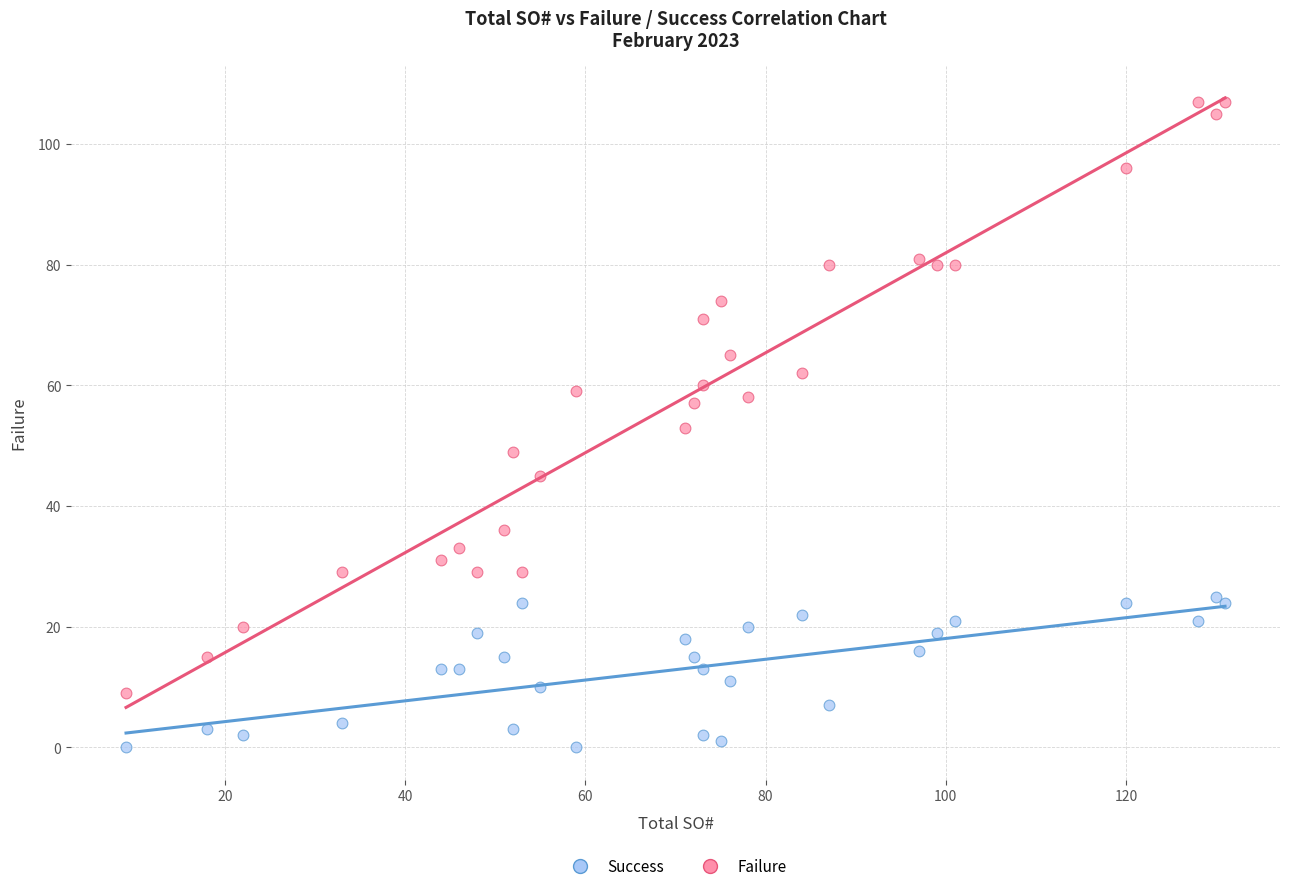

Which series contains the lowest Y value?

Success